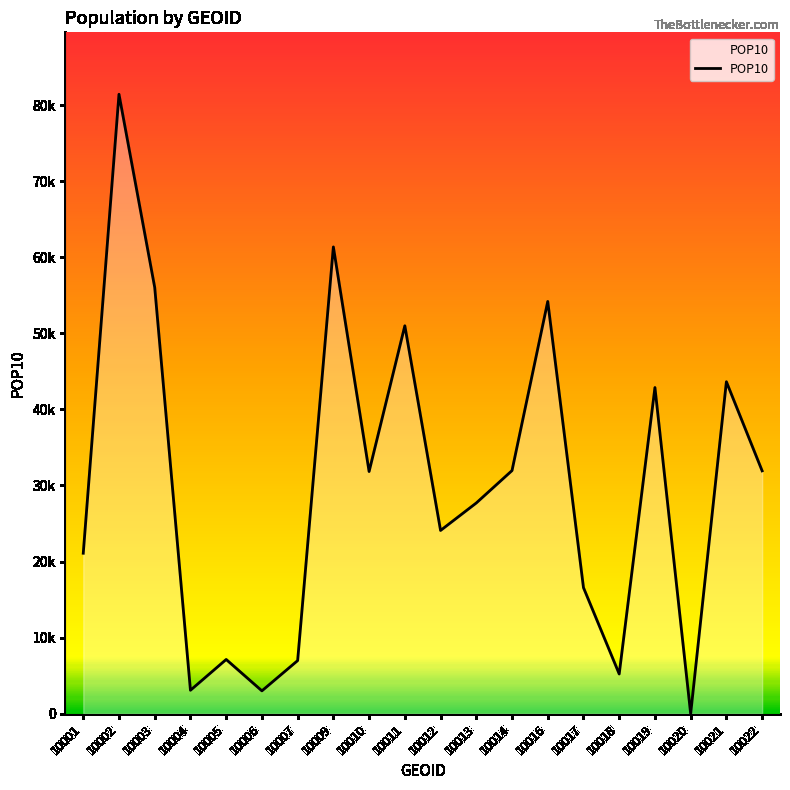

Reading left to right, what are all the values shown in this chart?

10001=21102	10002=81410	10003=56024	10004=3089	10005=7135	10006=3011	10007=6988	10009=61347	10010=31834	10011=50984	10012=24090	10013=27700	10014=31959	10016=54183	10017=16575	10018=5229	10019=42870	10020=0	10021=43631	10022=31924